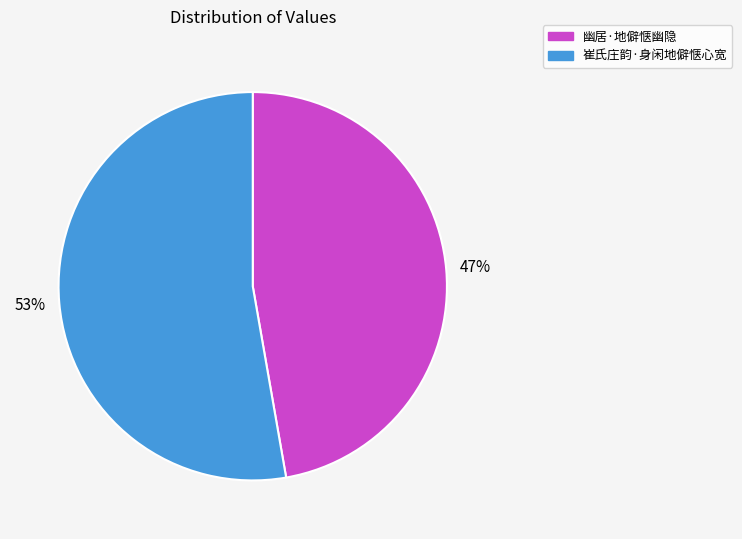

Rank the categories by value from highest to lowest.

崔氏庄韵·身闲地僻惬心宽, 幽居·地僻惬幽隐